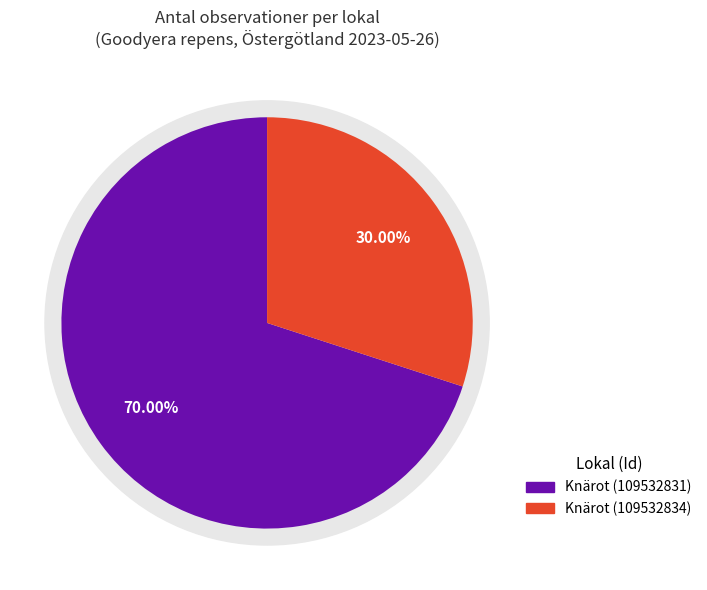

Which slice is the smallest?

Knärot (109532834)